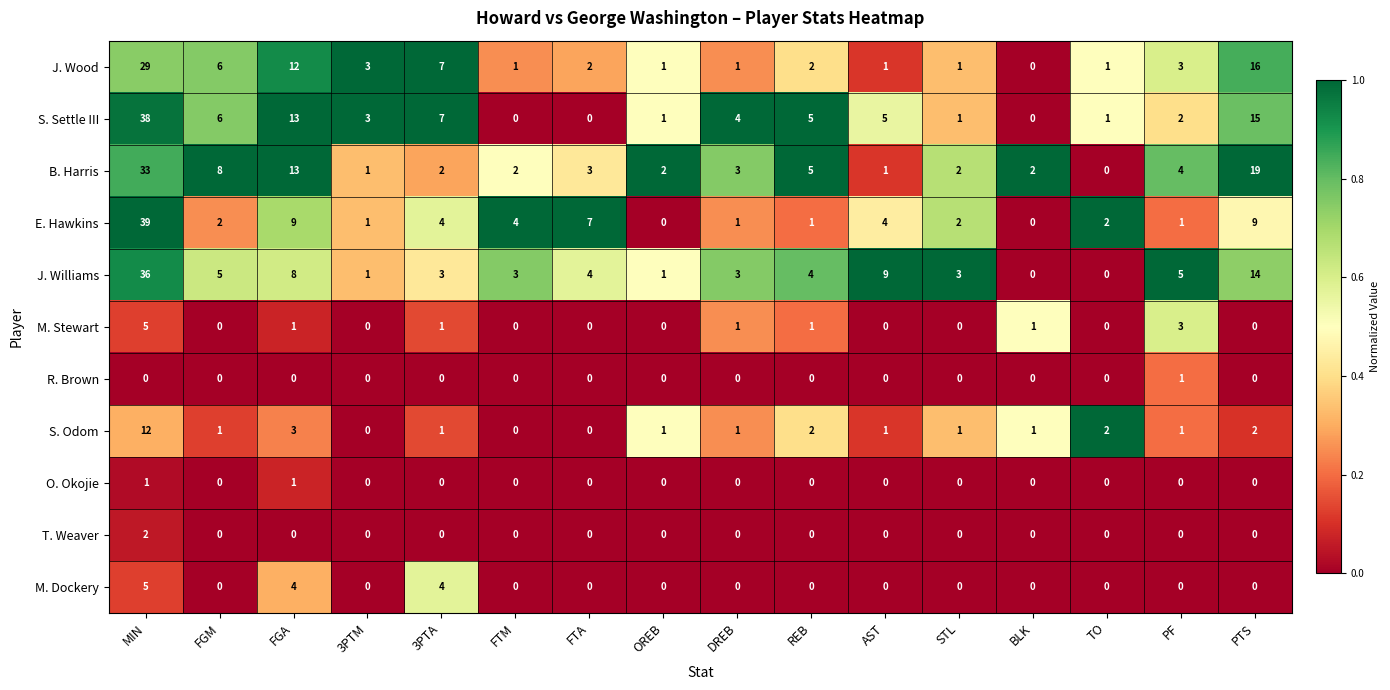

How many M. Dockery values are between 0 and 1?

13